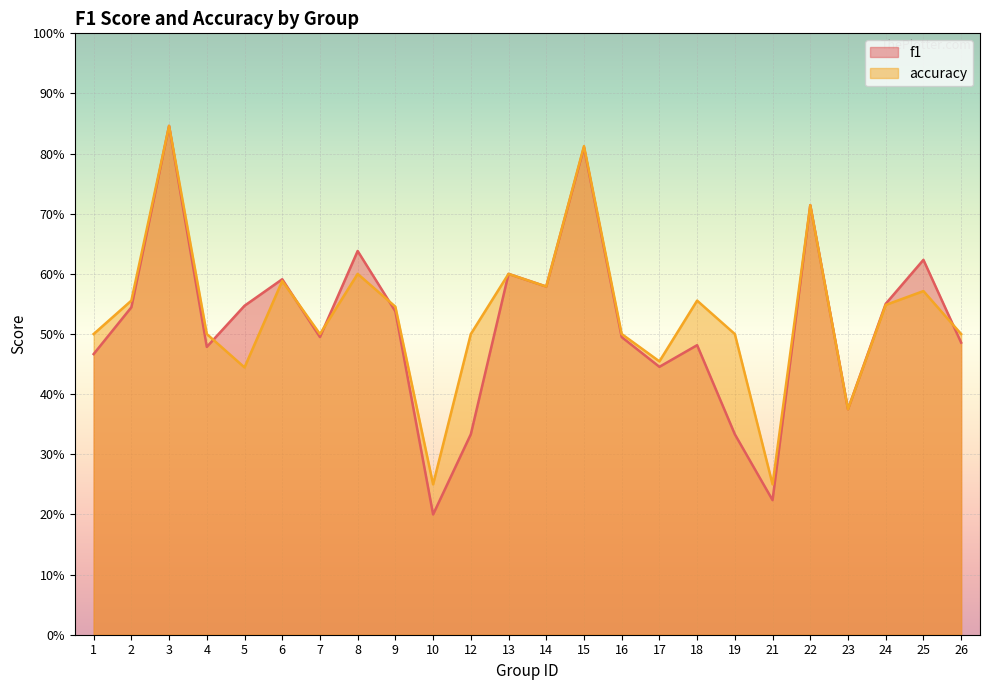

How many accuracy values are between 0 and 1?

24